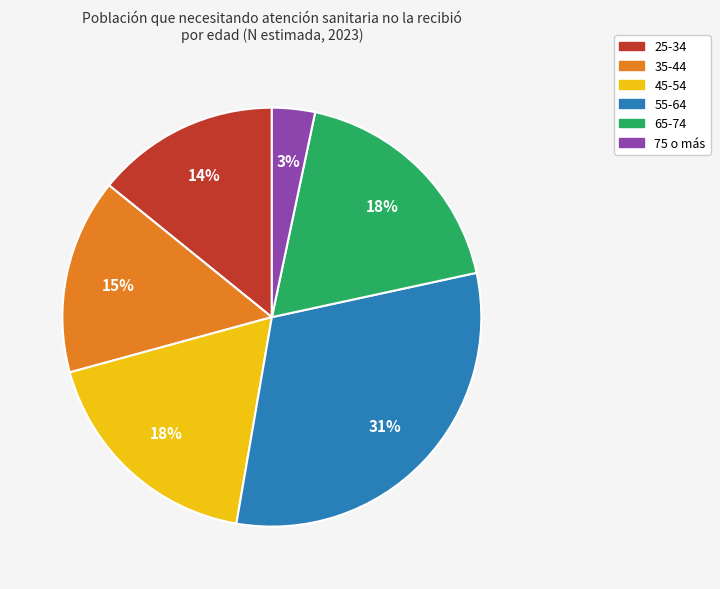

Is 35-44 the majority of the pie?

No